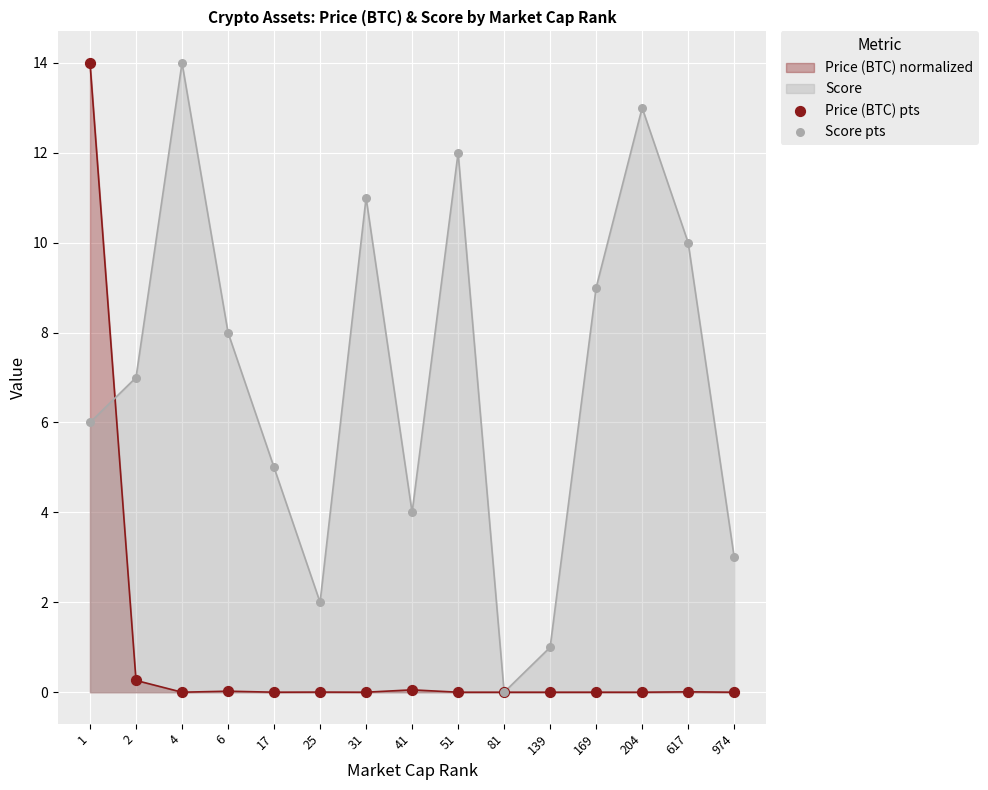

Which series has the largest total across all categories?

Score